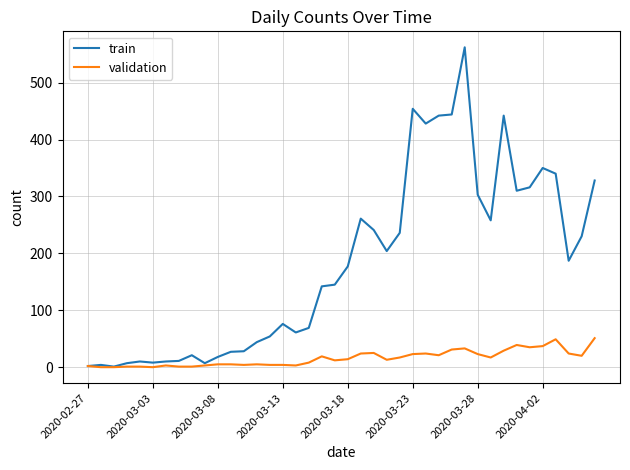

Rank the series by their average value, from highest to lowest.

train, validation